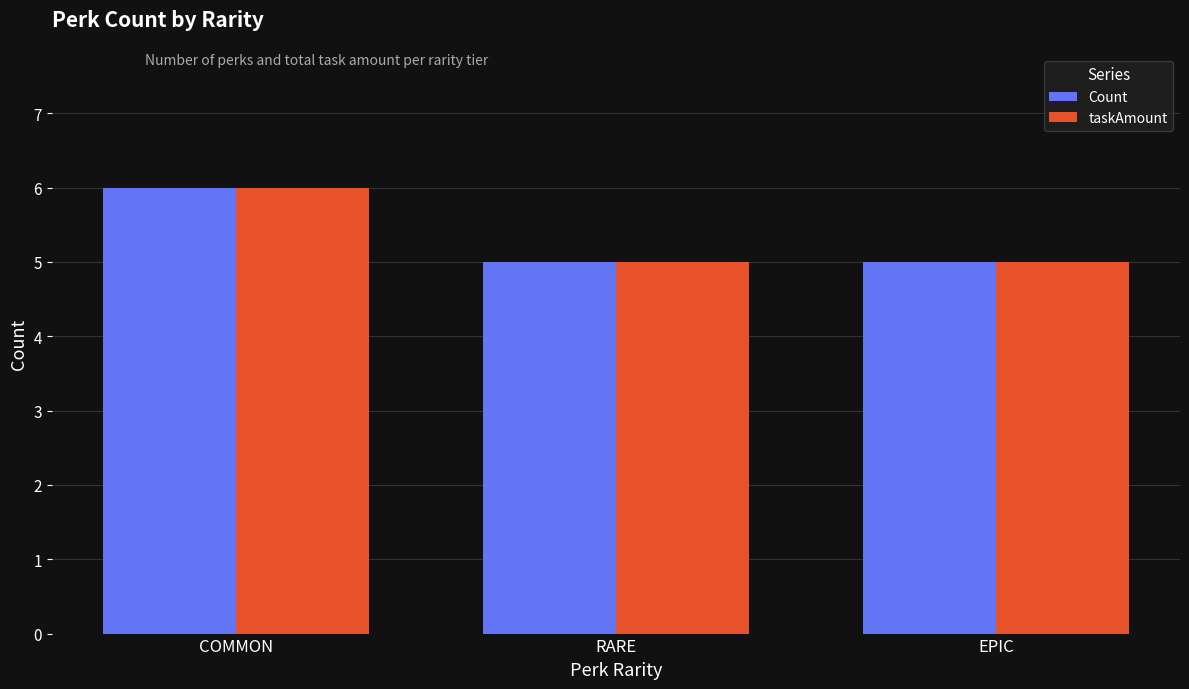

What is the difference between the taskAmount values at COMMON and EPIC?

1